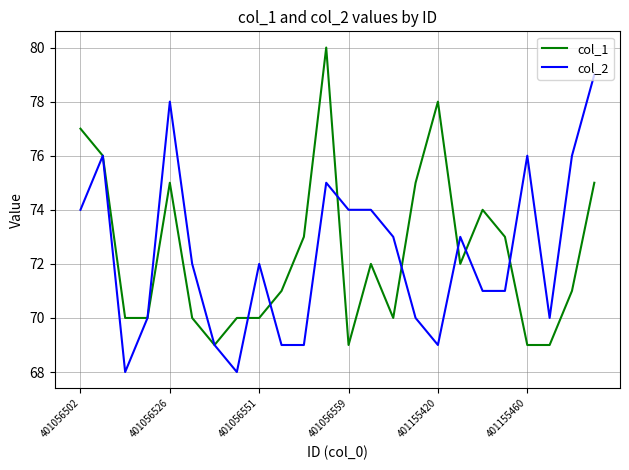

List the series in order of their peak value, lowest first.

col_2, col_1